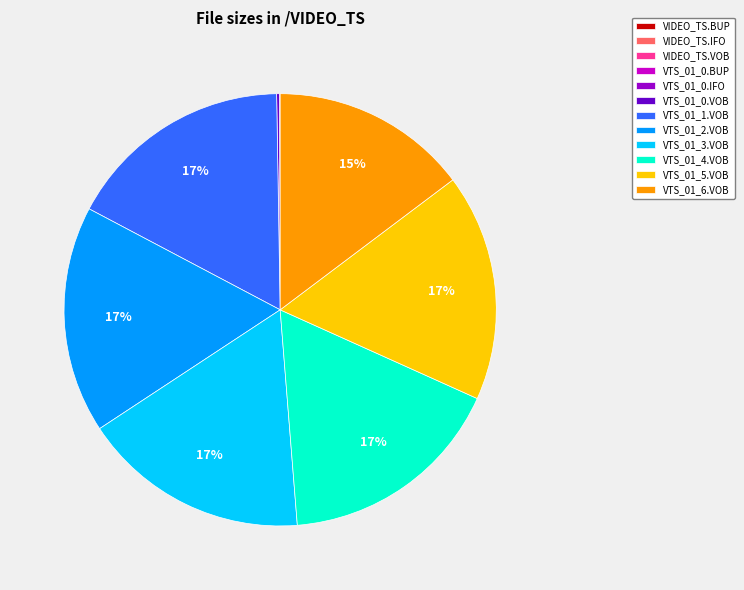

Is there any slice that represents more than half of the pie?

No